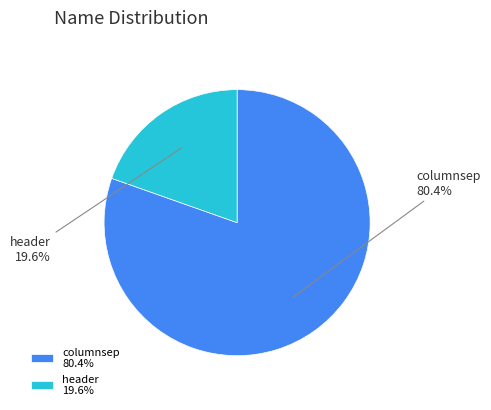

To the nearest percent, what percentage of the pie is columnsep?

80%